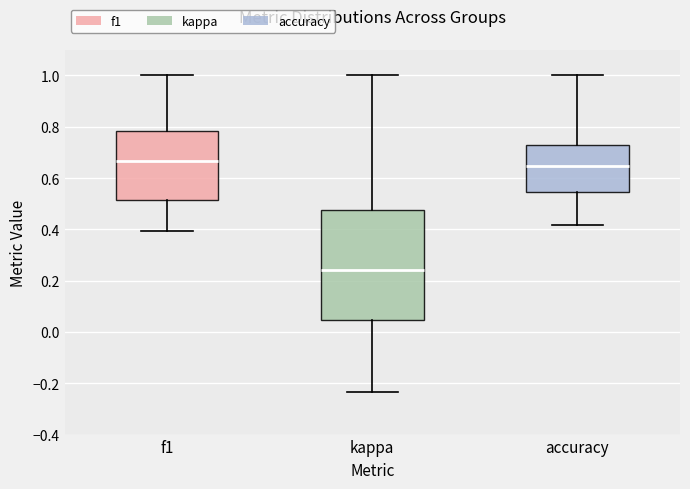

Reading left to right, read every box against the y-axis: the position of its median line, the range the box covers, and the ends of its whiskers. The values are not printed on the chart, so give them approximately, as read against the axis.

f1: median 0.66, box 0.52 to 0.78, whiskers 0.40 to 1.00
kappa: median 0.24, box 0.04 to 0.48, whiskers -0.24 to 1.00
accuracy: median 0.64, box 0.54 to 0.72, whiskers 0.42 to 1.00